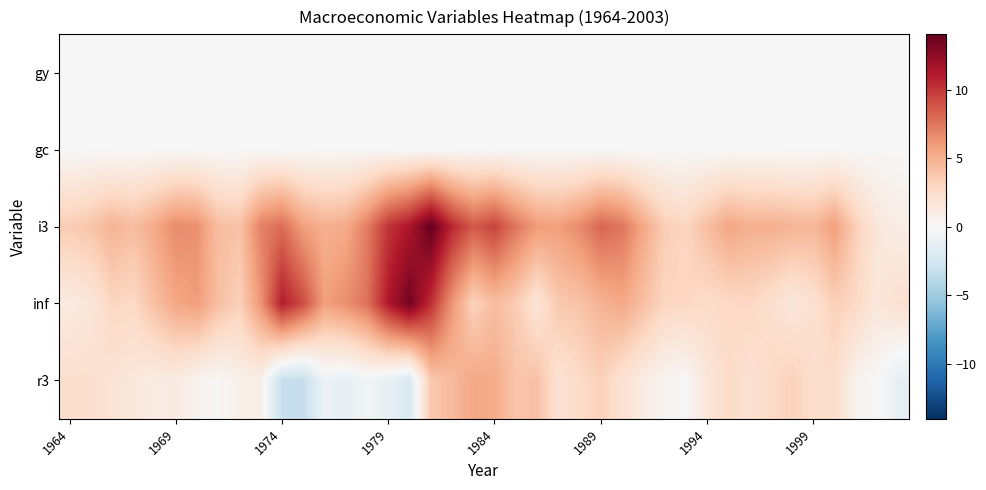

Reading left to right, list all the values displayed in this chart.

gy: 0.1	0.0	0.0	0.0	0.0	0.0	0.0	0.0	0.0	0.1	-0.0	0.0	0.0	0.0	0.0	0.0	-0.0	0.0	0.0	0.0	0.1	0.0	0.0	0.0	0.0	0.0	0.0	-0.0	0.0	0.0	0.0	0.0	0.0	0.0	0.0	0.0	0.0	0.0	0.0	0.0
gc: 0.0	0.1	0.0	0.0	0.0	0.0	0.0	0.0	0.1	0.0	-0.0	0.0	0.0	0.0	0.0	0.0	-0.0	0.0	0.0	0.0	0.0	0.0	0.0	0.0	0.0	0.0	0.0	-0.0	0.0	0.0	0.0	0.0	0.0	0.0	0.0	0.0	0.0	0.0	0.0	0.0
i3: 3.5	3.9	4.9	4.3	5.3	6.7	6.4	4.3	4.1	7.0	7.8	5.8	5.0	5.3	7.2	10.1	11.4	14.0	10.6	8.6	9.5	7.5	6.0	5.8	6.7	8.1	7.5	5.4	3.4	3.0	4.2	5.5	5.0	5.1	4.8	4.6	5.8	3.4	1.6	1.0
inf: 1.3	1.7	3.0	2.8	4.2	5.4	5.9	4.3	3.3	6.2	11.0	9.1	5.7	6.5	7.6	11.3	13.5	10.3	6.2	3.2	4.3	3.6	1.9	3.7	4.0	4.8	5.4	4.2	3.0	3.0	2.6	2.8	2.9	2.3	1.6	2.2	3.4	2.8	1.6	2.3
r3: 2.2	2.3	1.9	1.5	1.1	1.3	0.5	0.1	0.8	0.8	-3.2	-3.4	-0.8	-1.2	-0.5	-1.2	-2.1	3.7	4.5	5.4	5.2	3.9	4.1	2.0	2.7	3.3	2.1	1.1	0.4	0.0	1.6	2.7	2.1	2.7	3.2	2.5	2.4	0.6	0.0	-1.3